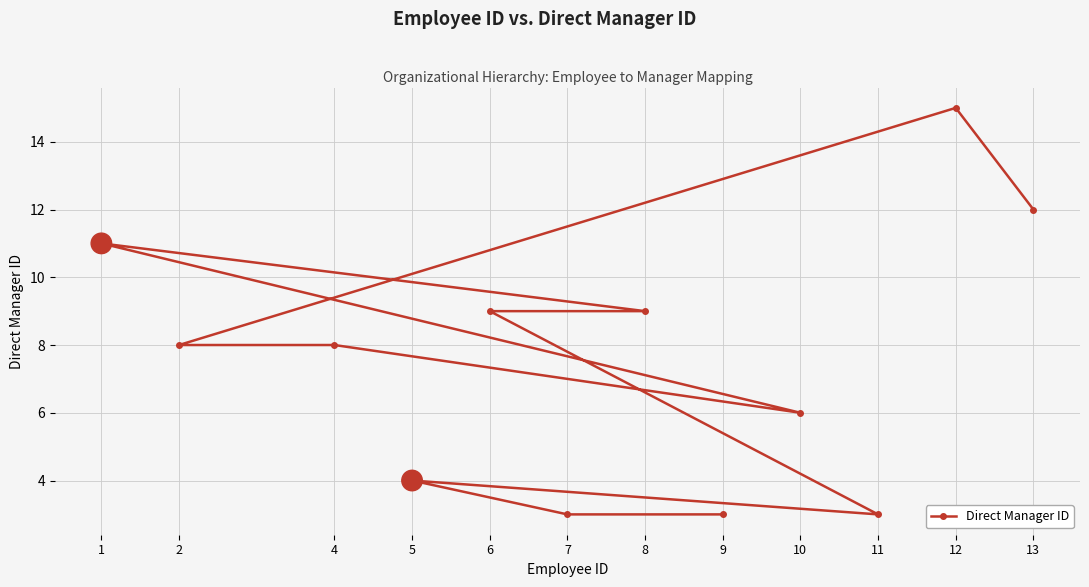

True or false: the data shows 13 at 4.

False